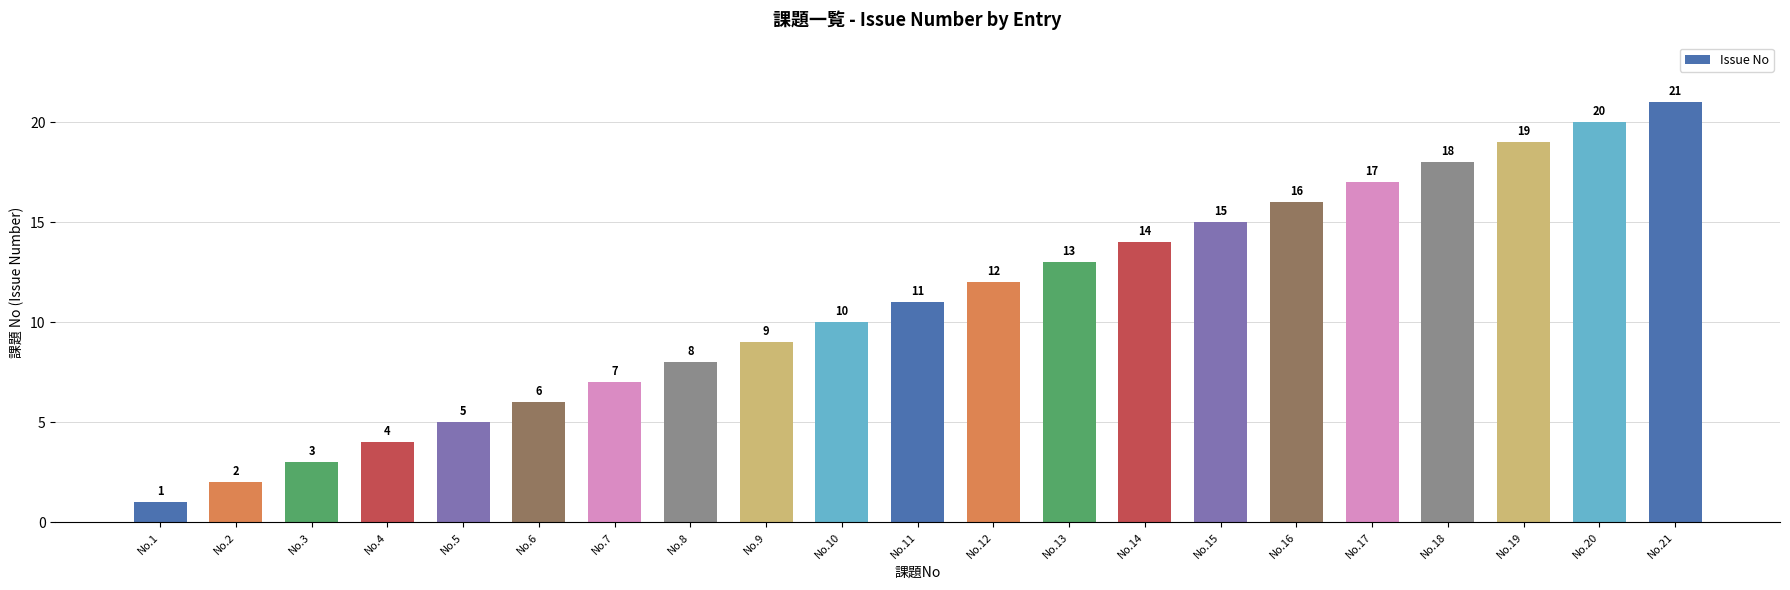

What is the value of the 12th bar from the left?

12